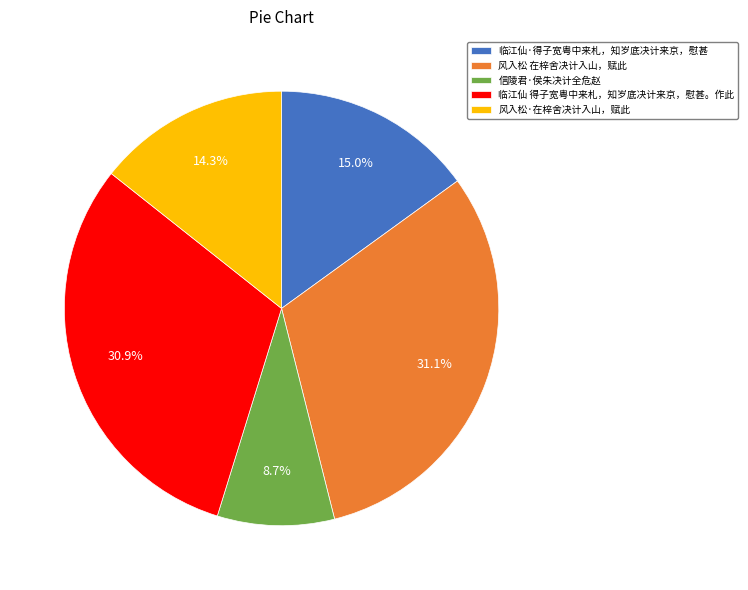

To the nearest percent, what portion does 风入松 在梓舍决计入山，赋此 represent?

31%